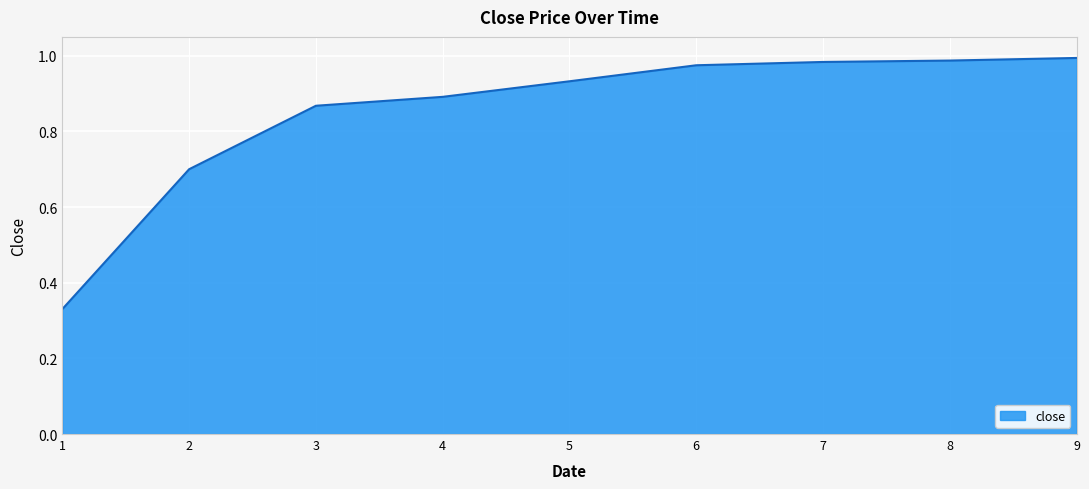

What is the sum of all values?

7.7